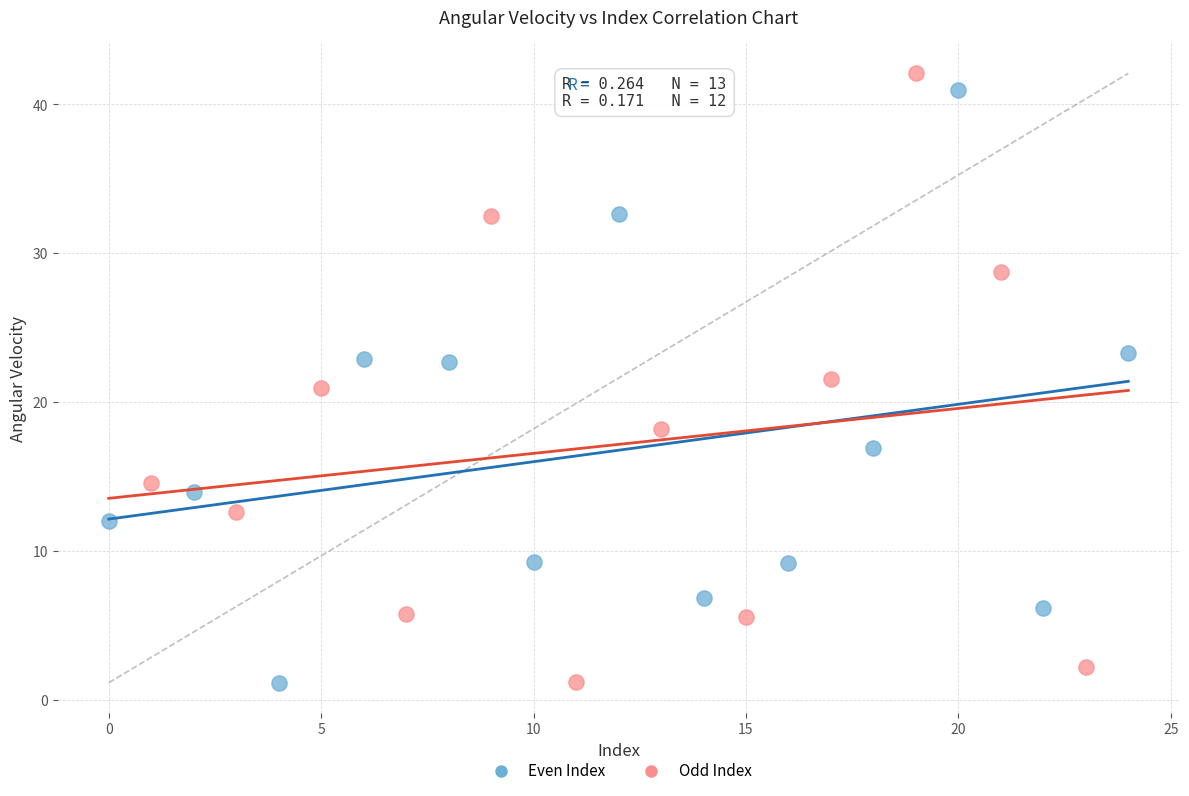

Which series has the widest spread of Y values?

Odd Index